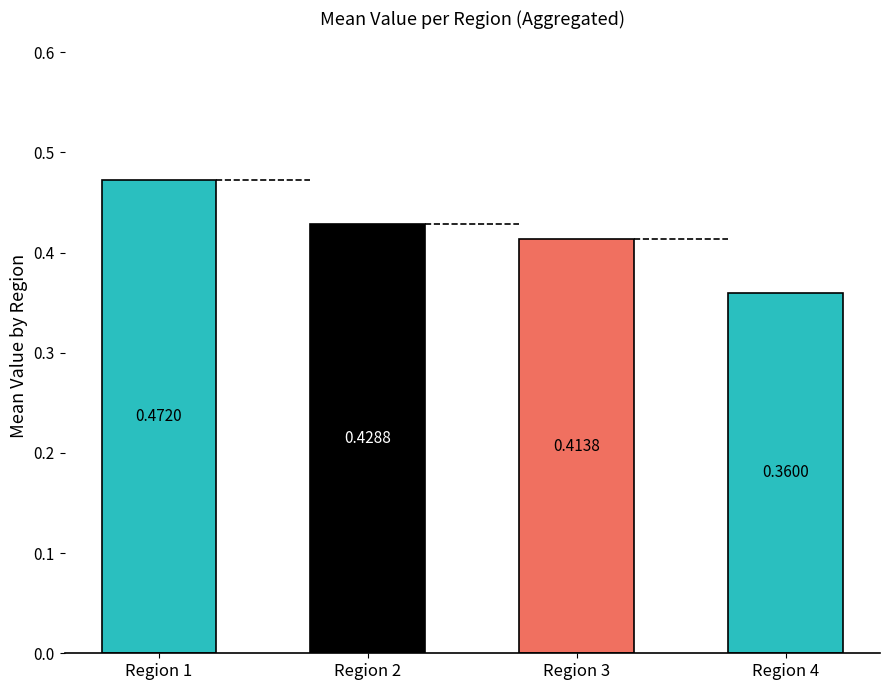

Rank the categories by value from highest to lowest.

Region 1, Region 2, Region 3, Region 4